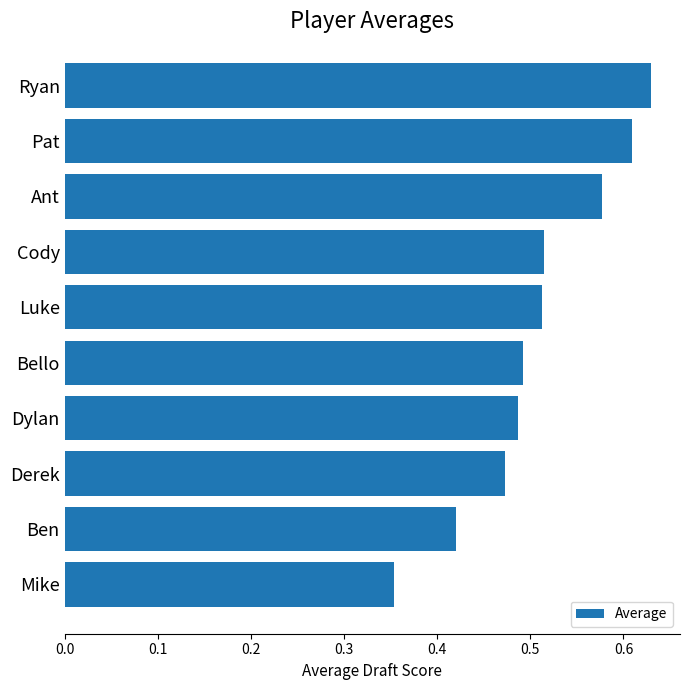

At which category does the chart reach its minimum across all series?

Mike